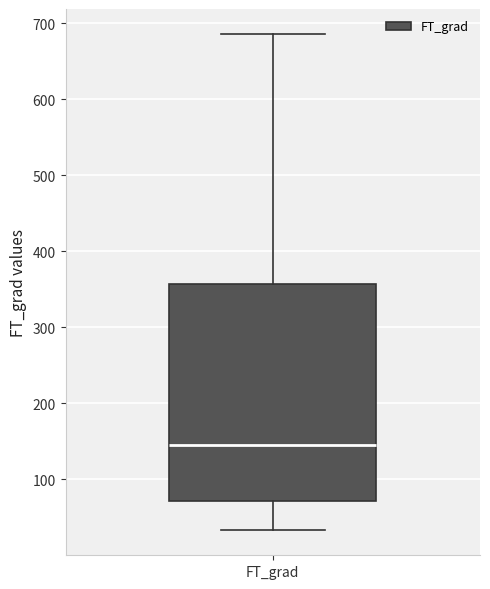

Where does the upper whisker of the box for FT_grad end on the y-axis? The values are not printed on the chart, so give them approximately, as read against the axis.

690